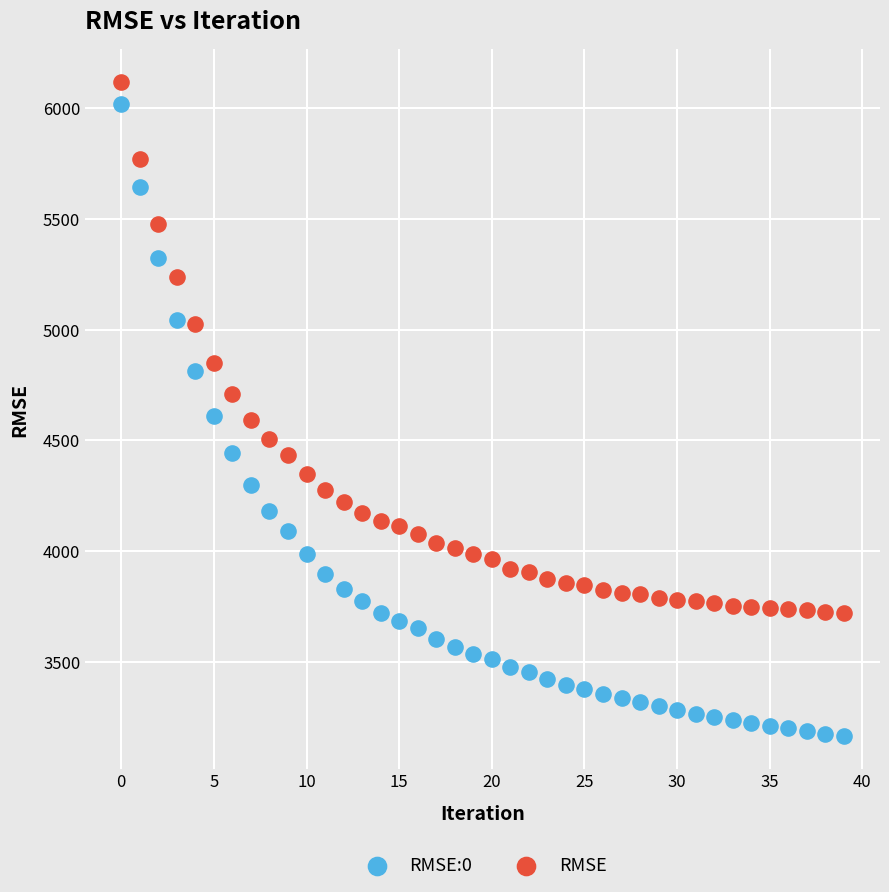

Which series has the widest spread of Y values?

RMSE:0